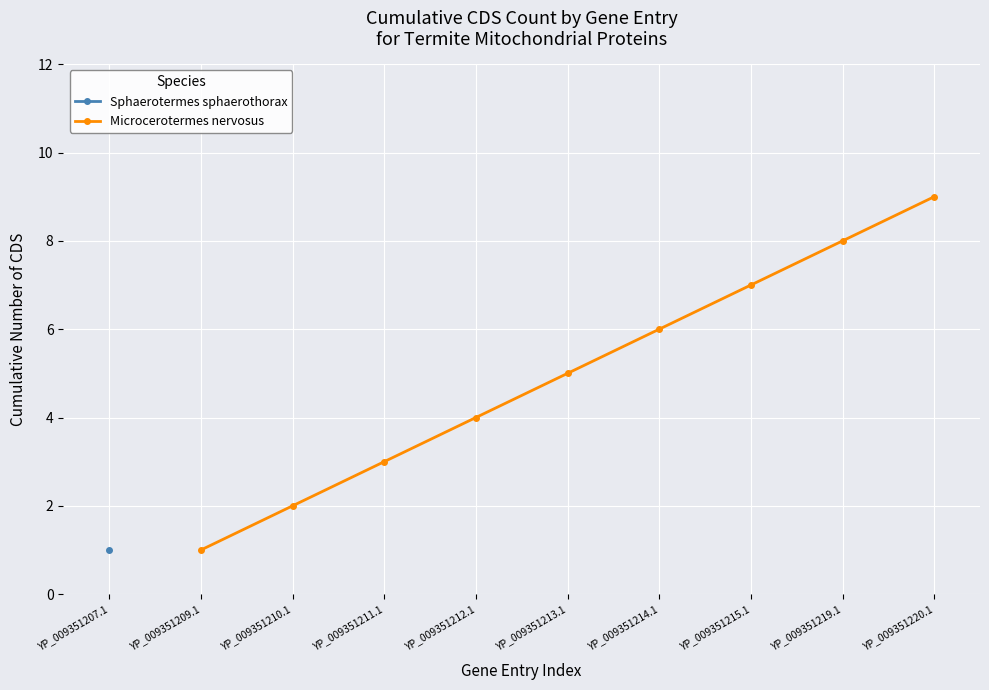

The Microcerotermes nervosus series shows 3 at YP_009351211.1. True or false?

True